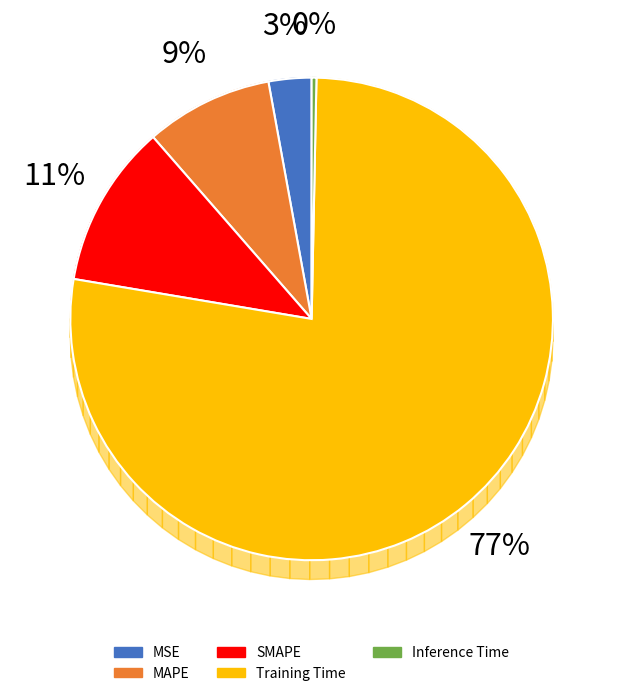

The Inference Time slice represents 0% of the pie. True or false?

True